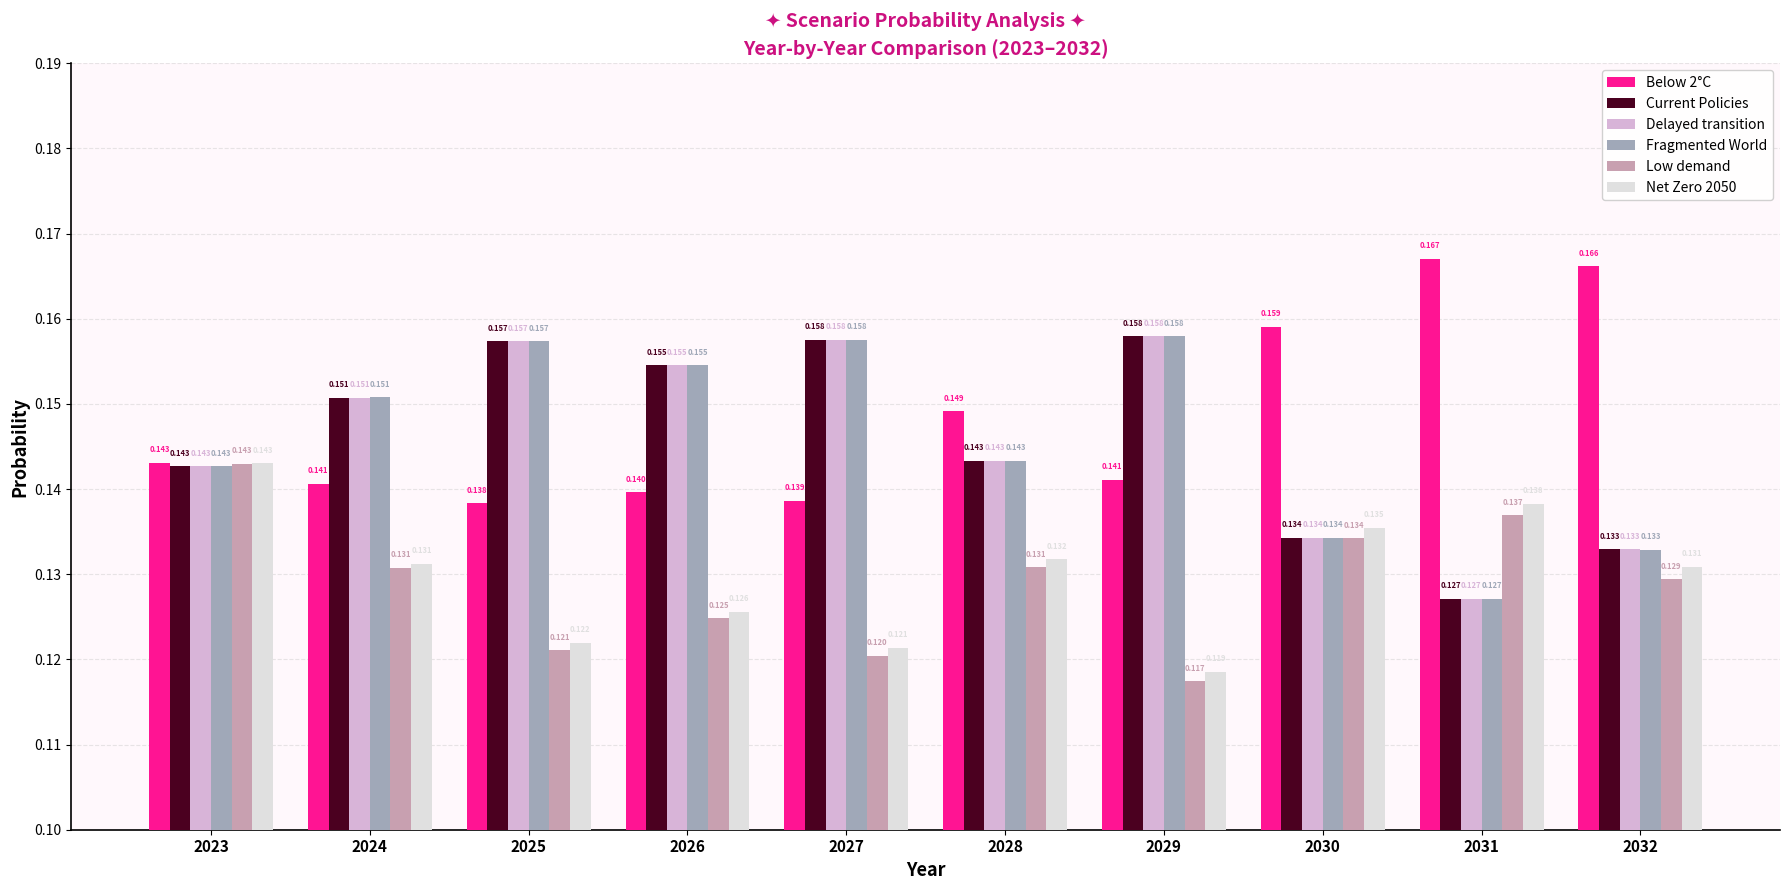

Is the value of Net Zero 2050 at 2027 greater than the value of Current Policies at 2029?

No